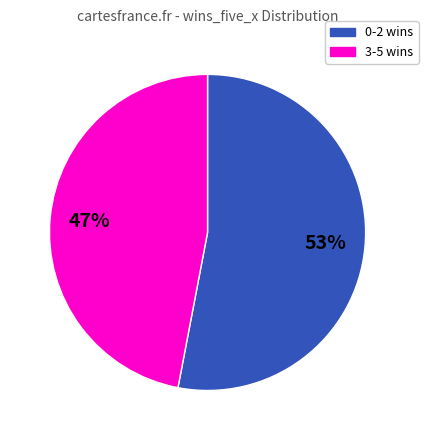

Is there any slice that represents more than half of the pie?

Yes